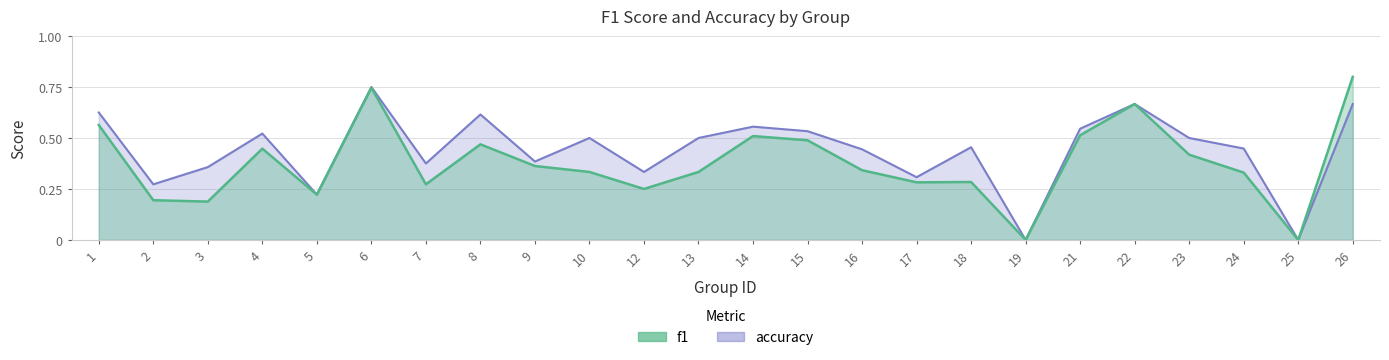

Where is the first local maximum for f1?

4